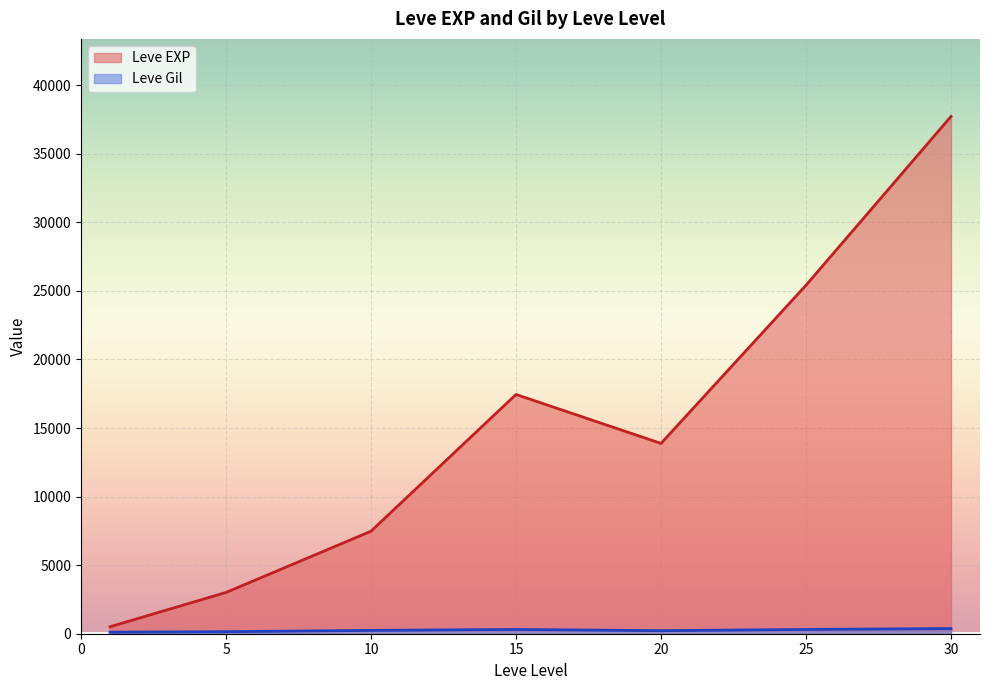

Which series has the widest spread of values?

Leve EXP